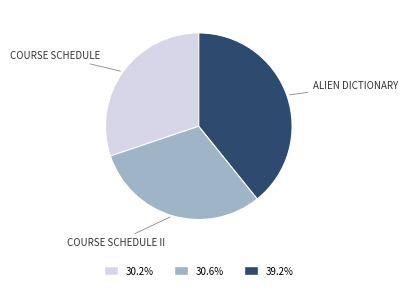

Is there a majority slice in this chart?

No